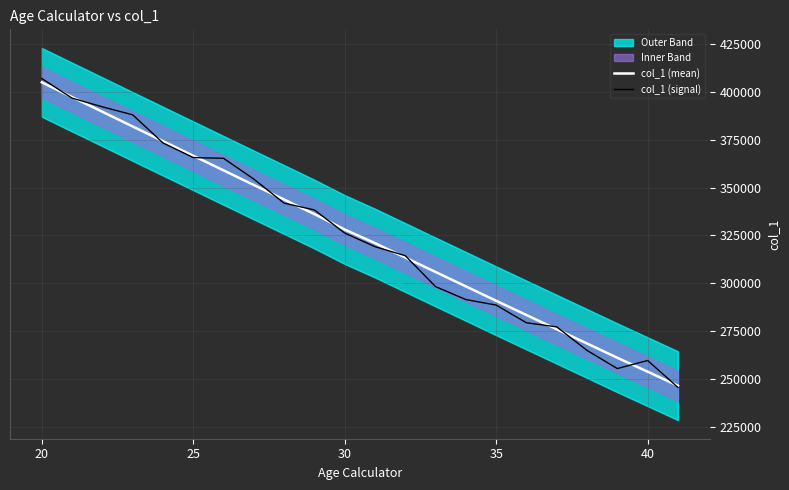

What is the lowest value of the col_1 (mean) series?

246406.0